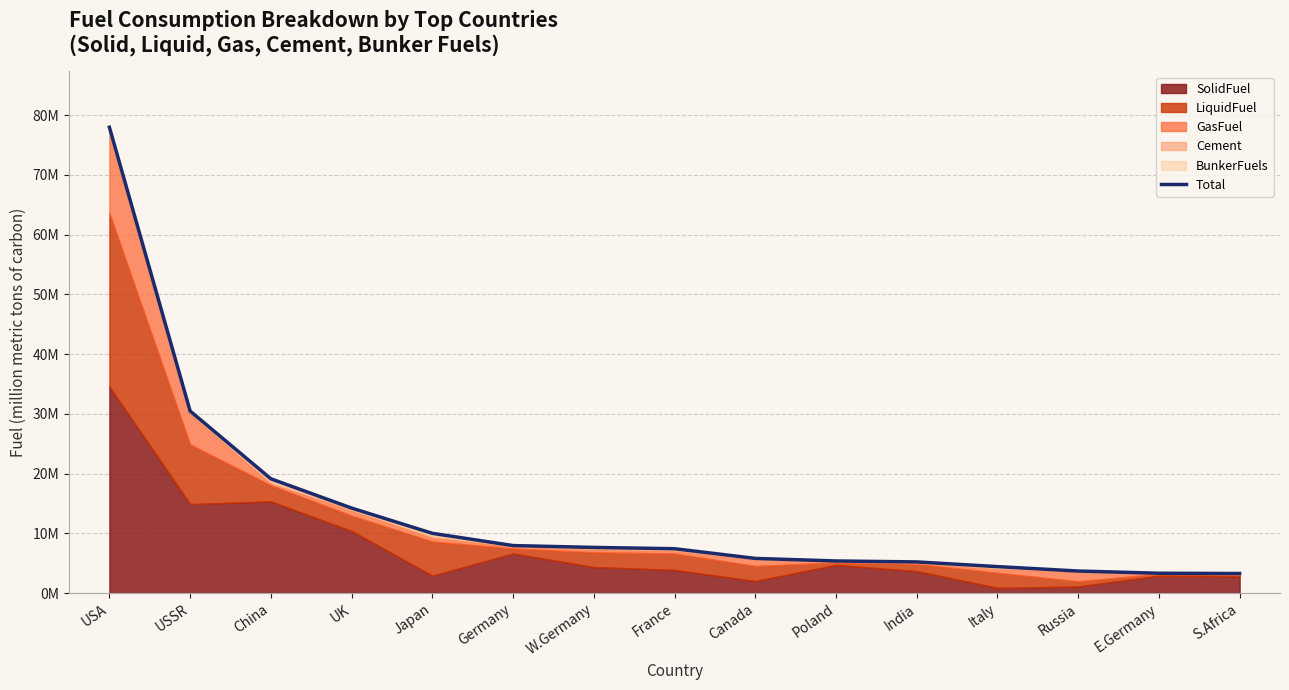

What is the label of the 10th point from the left?

Poland